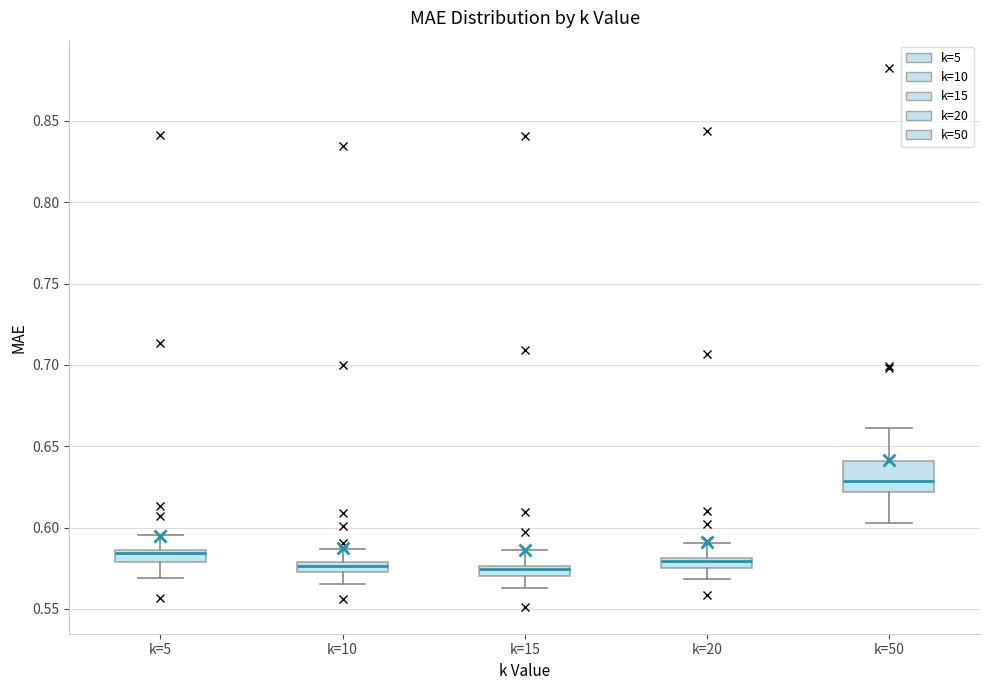

Comparing the boxes themselves (not the whiskers), which one is the tallest?

k=50